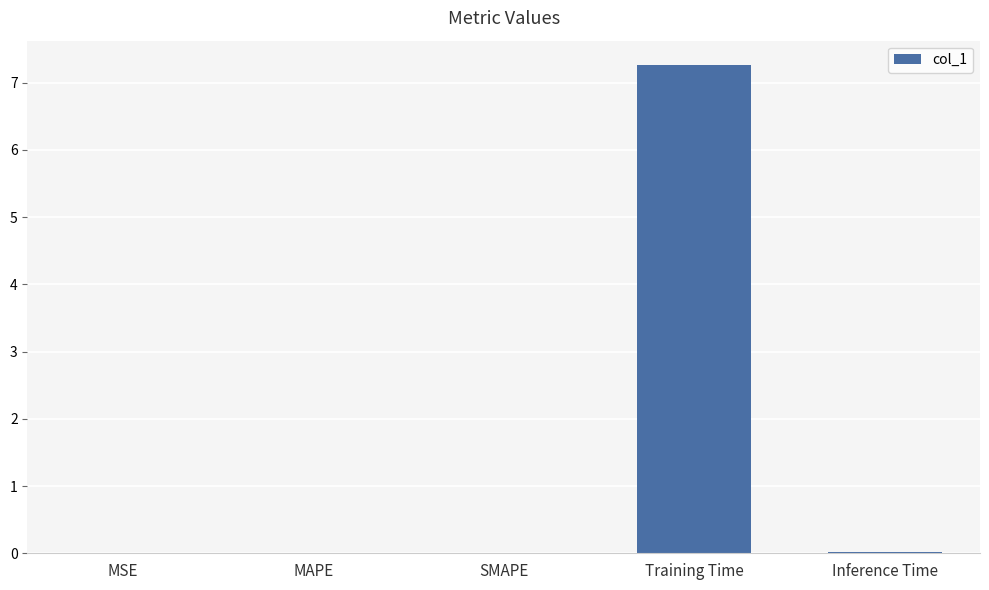

True or false: the data shows 0.0 at Inference Time.

True